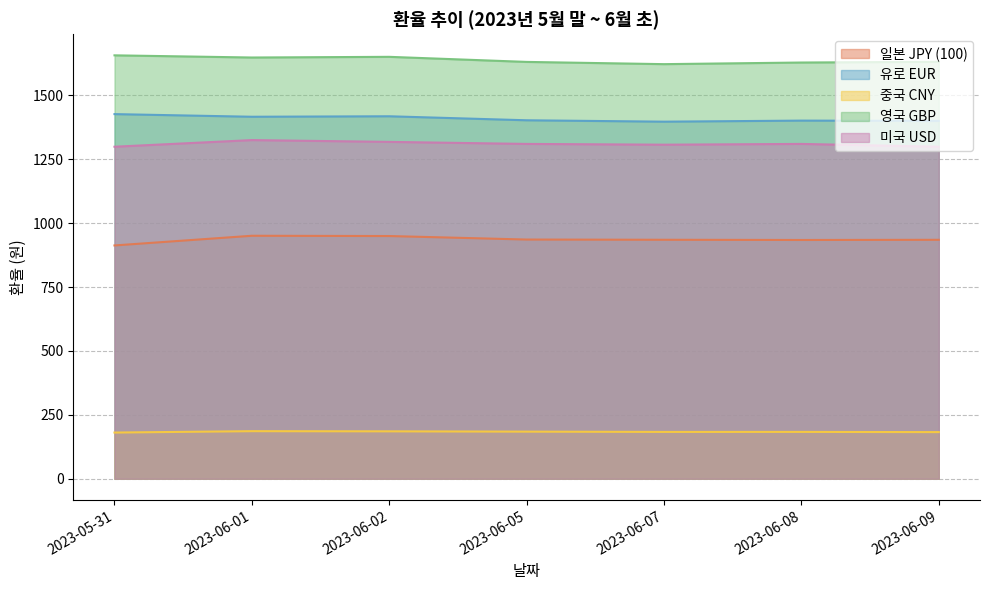

What is the spread (max minus min) of values at 2023-06-08?

1445.2